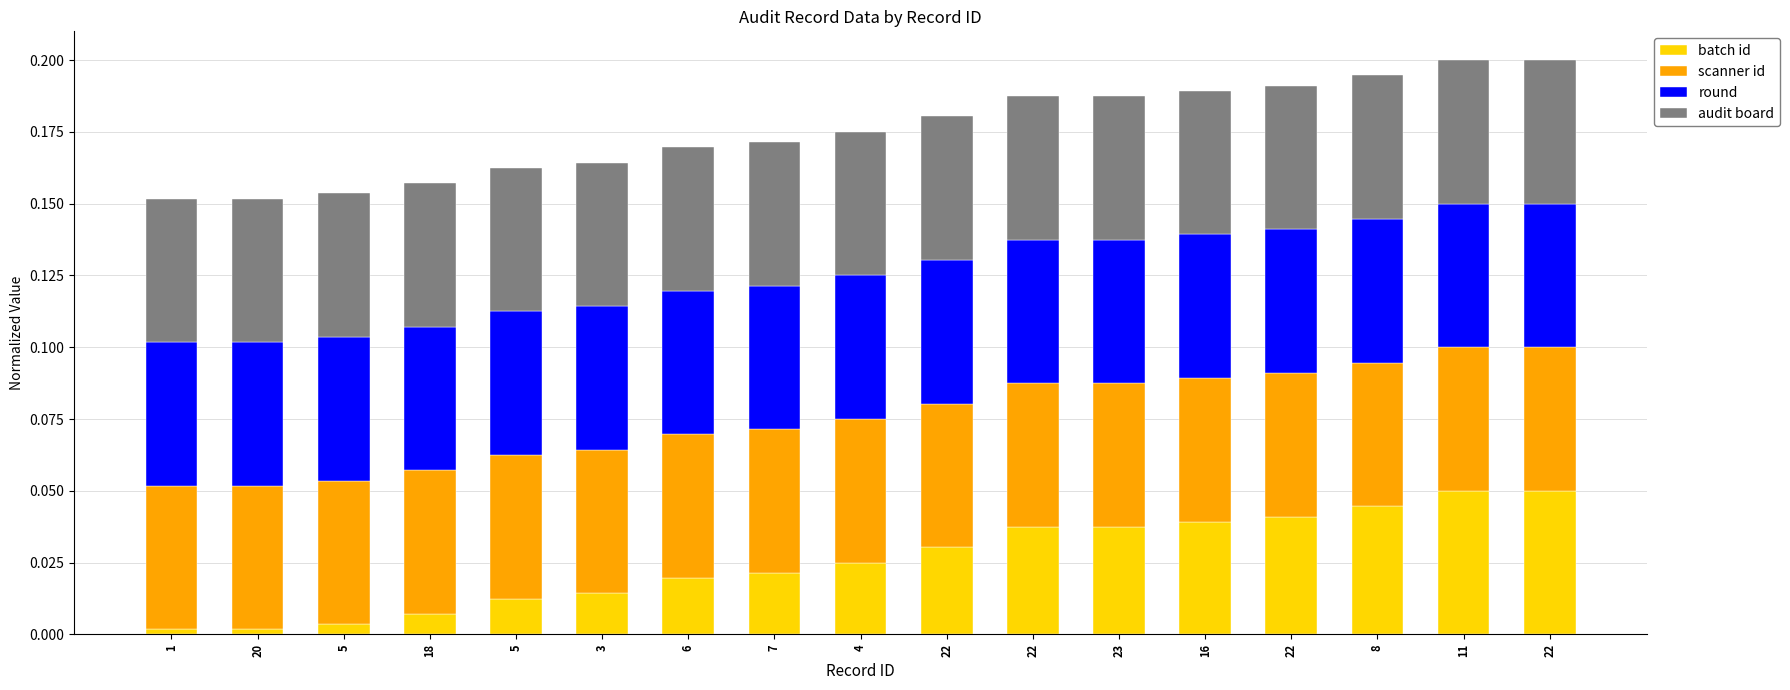

What is the label of the 2nd bar from the left?

20